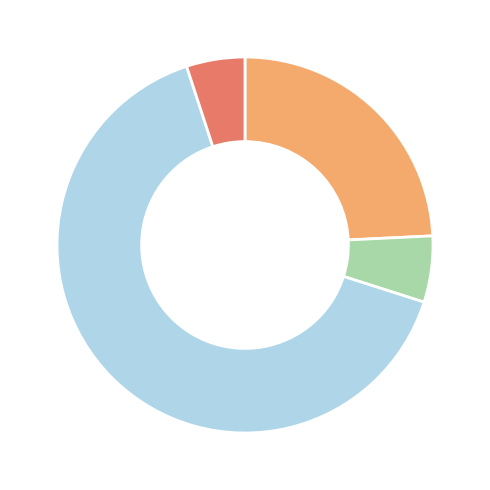

Is there a majority slice in this chart?

Yes